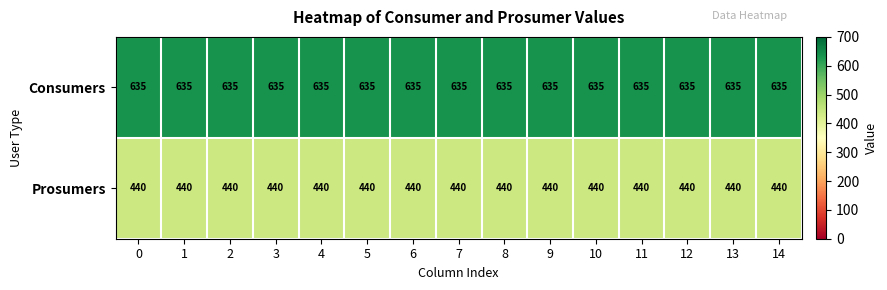

List the series in order of their overall mean, highest first.

Consumers, Prosumers